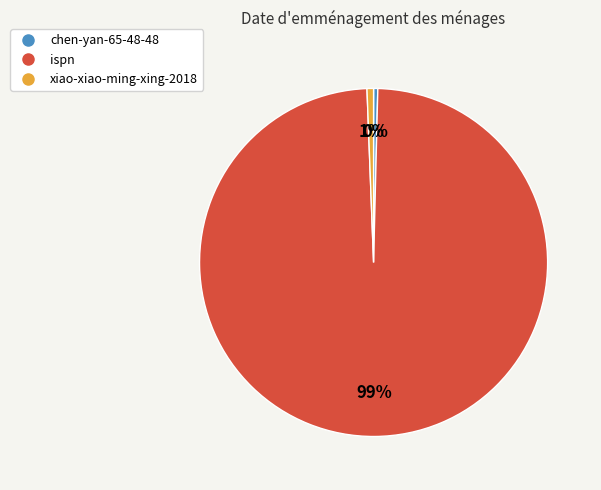

The ispn slice represents 99% of the pie. True or false?

True